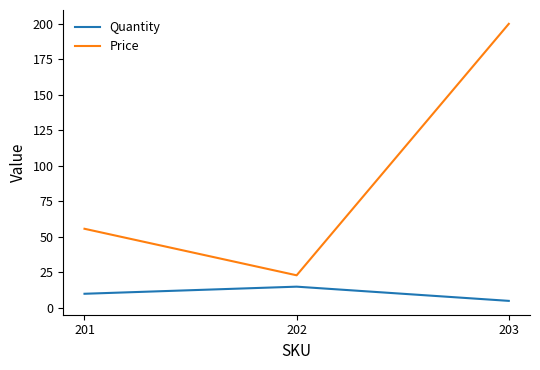

What is the maximum value shown in the chart?

200.0